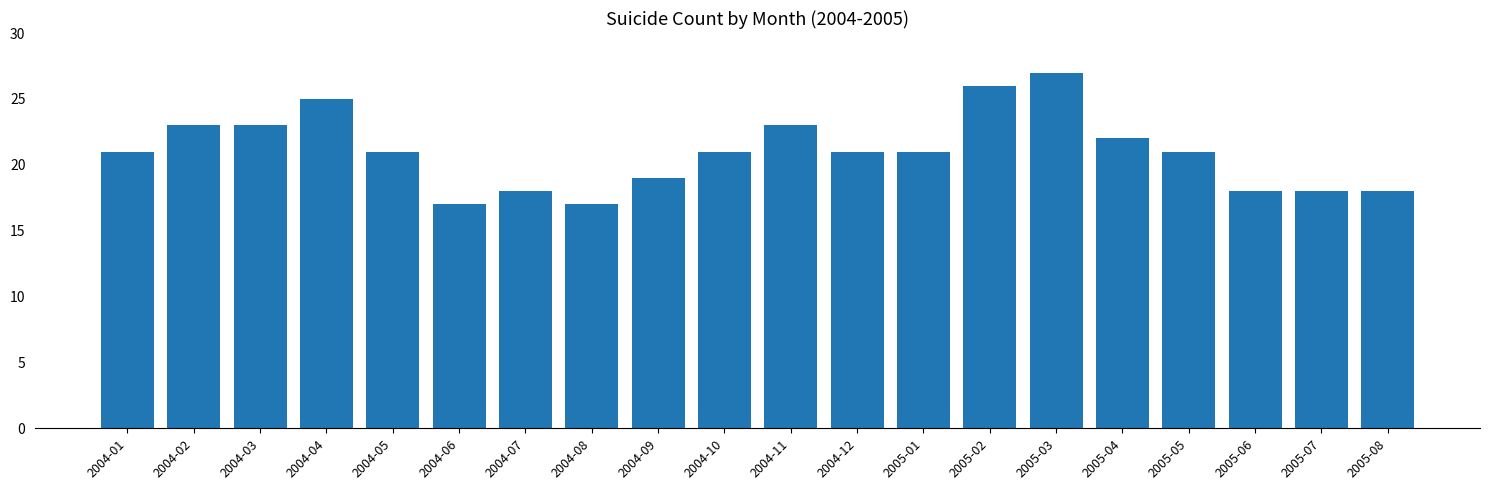

What is the label of the 20th bar from the left?

2005-08